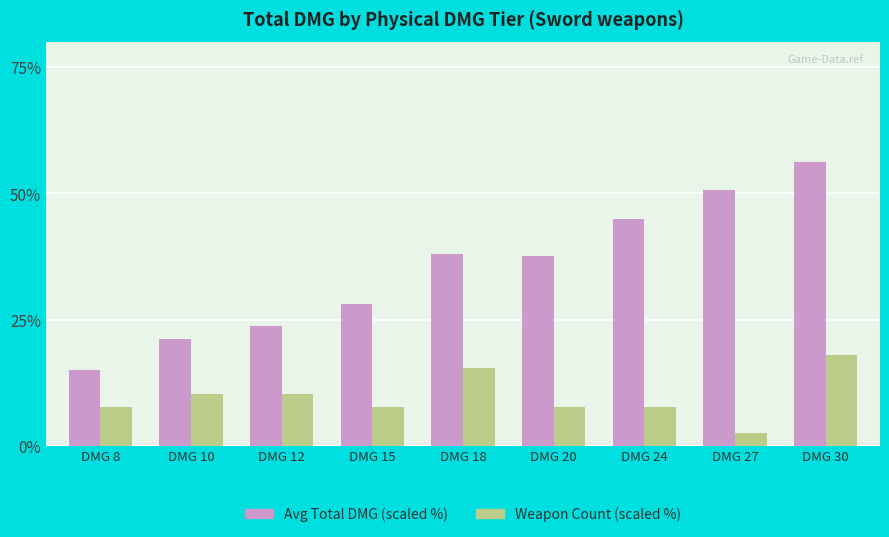

Where does the Weapon Count (scaled %) series first go above 7?

DMG 8